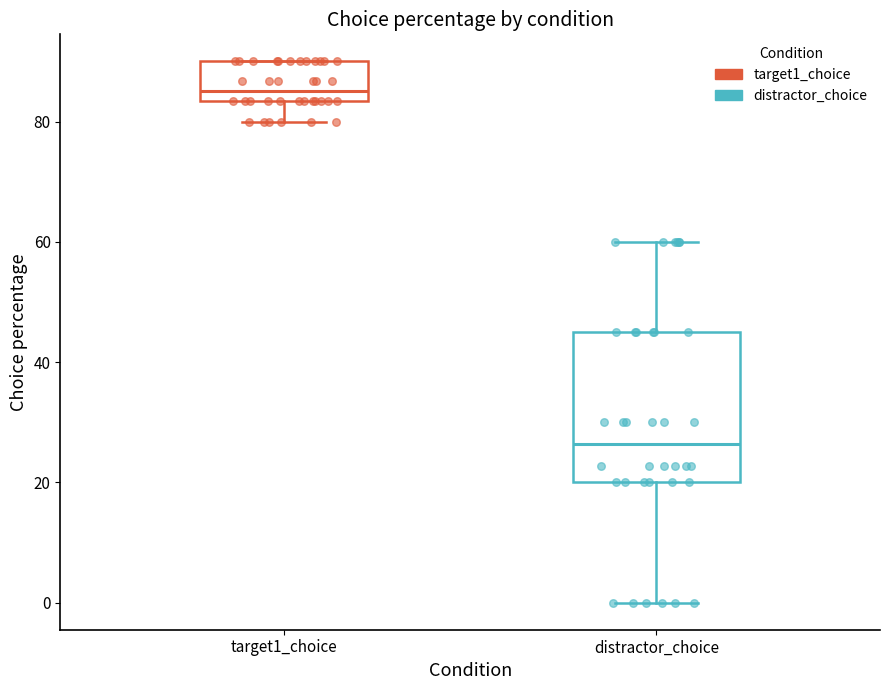

Which box's median line is the highest?

target1_choice